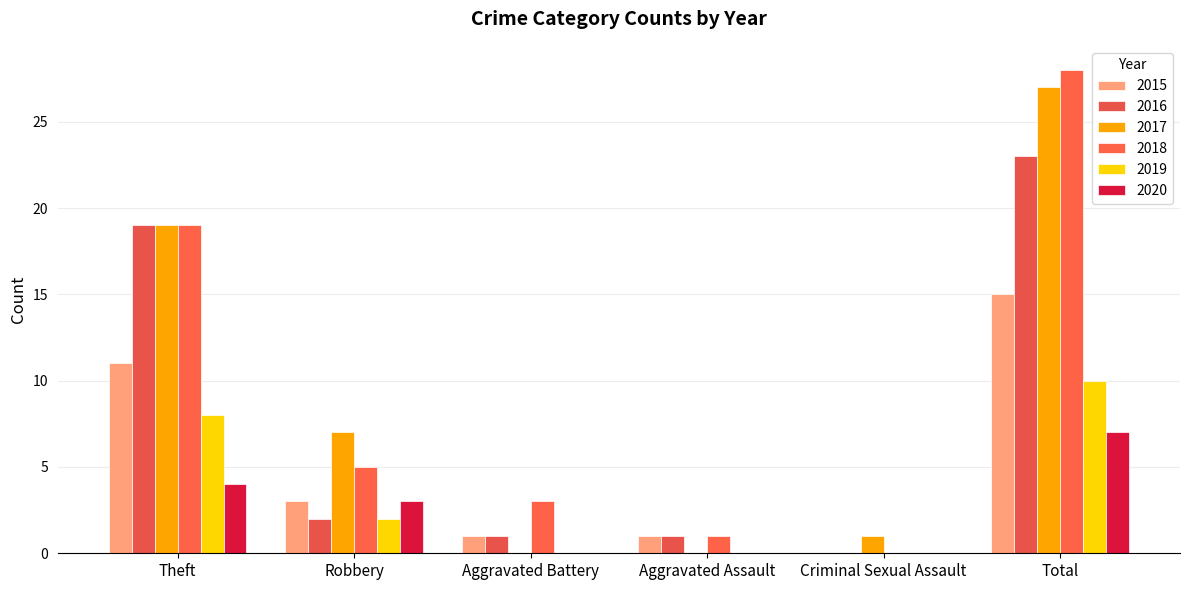

Which series changed the most between Aggravated Battery and Criminal Sexual Assault?

2018